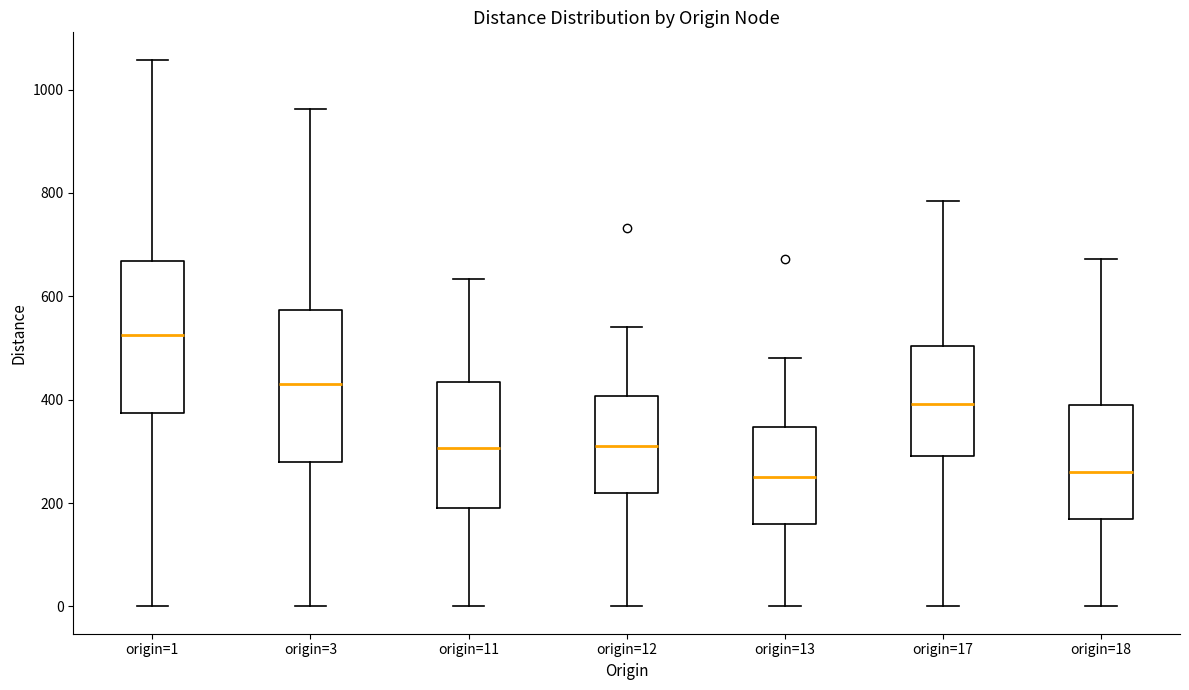

Reading left to right, transcribe this box plot: for each box, give where its median line is, the range the box spans, and where its two whiskers end, as read against the y-axis. The values are not printed on the chart, so give them approximately, as read against the axis.

origin=1: median 520, box 380 to 660, whiskers 0 to 1060
origin=3: median 440, box 280 to 580, whiskers 0 to 960
origin=11: median 300, box 200 to 440, whiskers 0 to 640
origin=12: median 320, box 220 to 400, whiskers 0 to 540
origin=13: median 260, box 160 to 340, whiskers 0 to 480
origin=17: median 400, box 300 to 500, whiskers 0 to 780
origin=18: median 260, box 180 to 400, whiskers 0 to 680